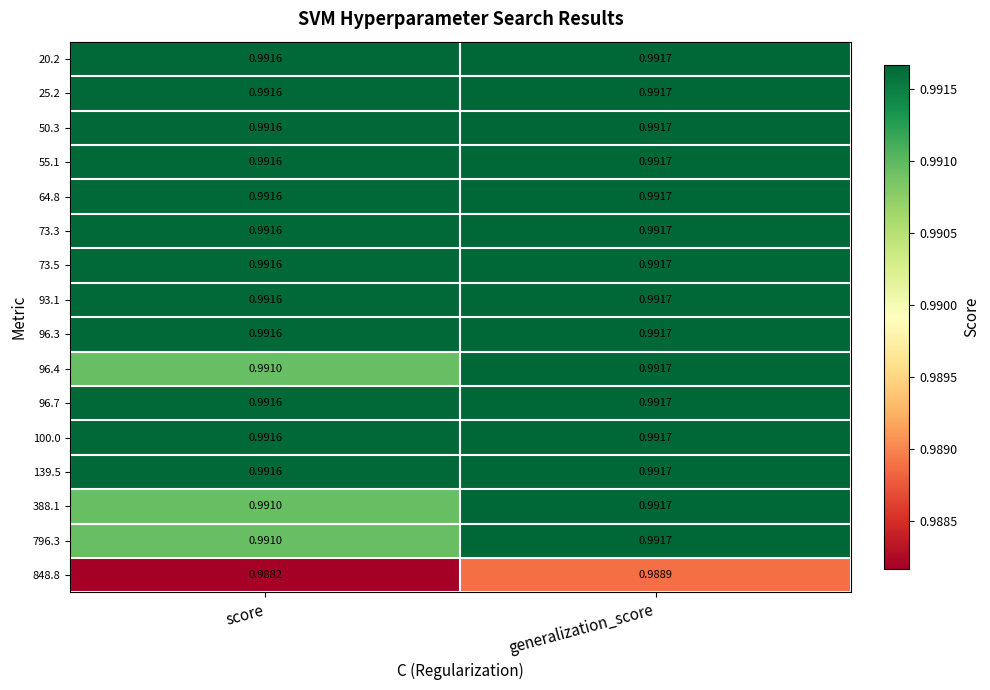

At which label does 139.5 reach its minimum?

score